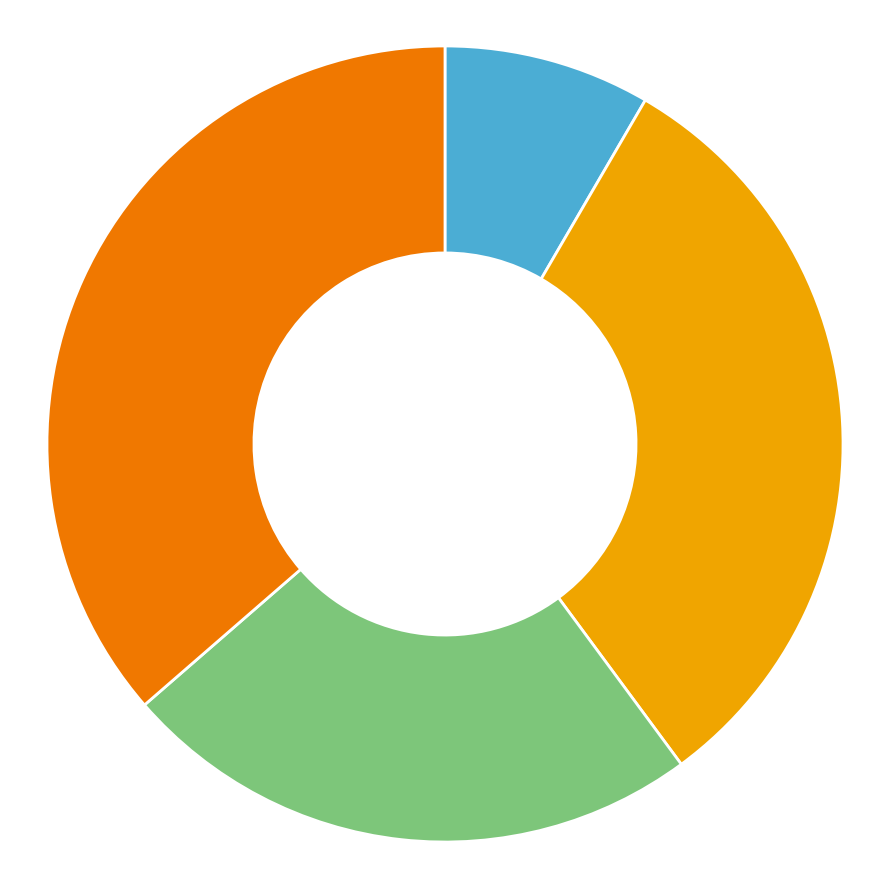

Does any single category account for the majority?

No